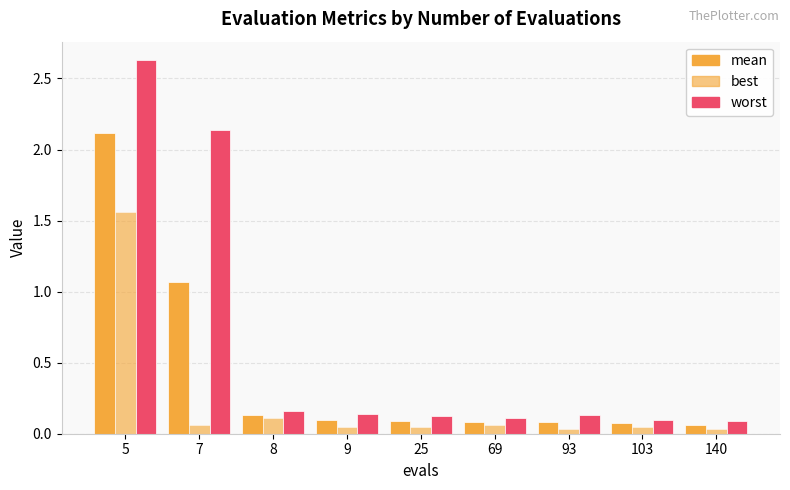

How many bars are there in total?

27